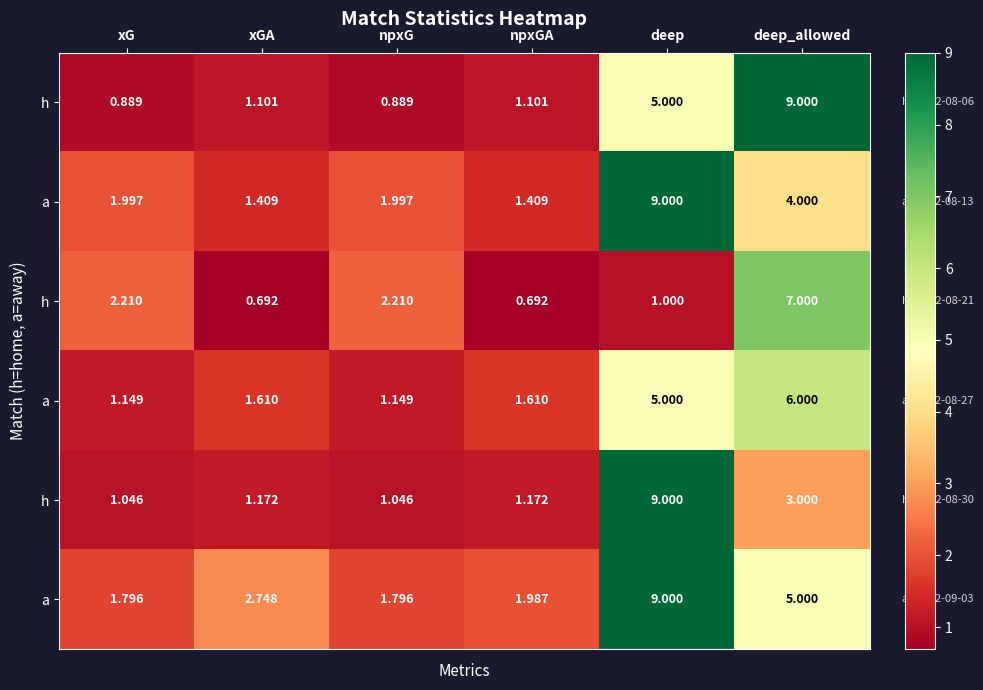

Which category has the highest value across all series?

deep_allowed